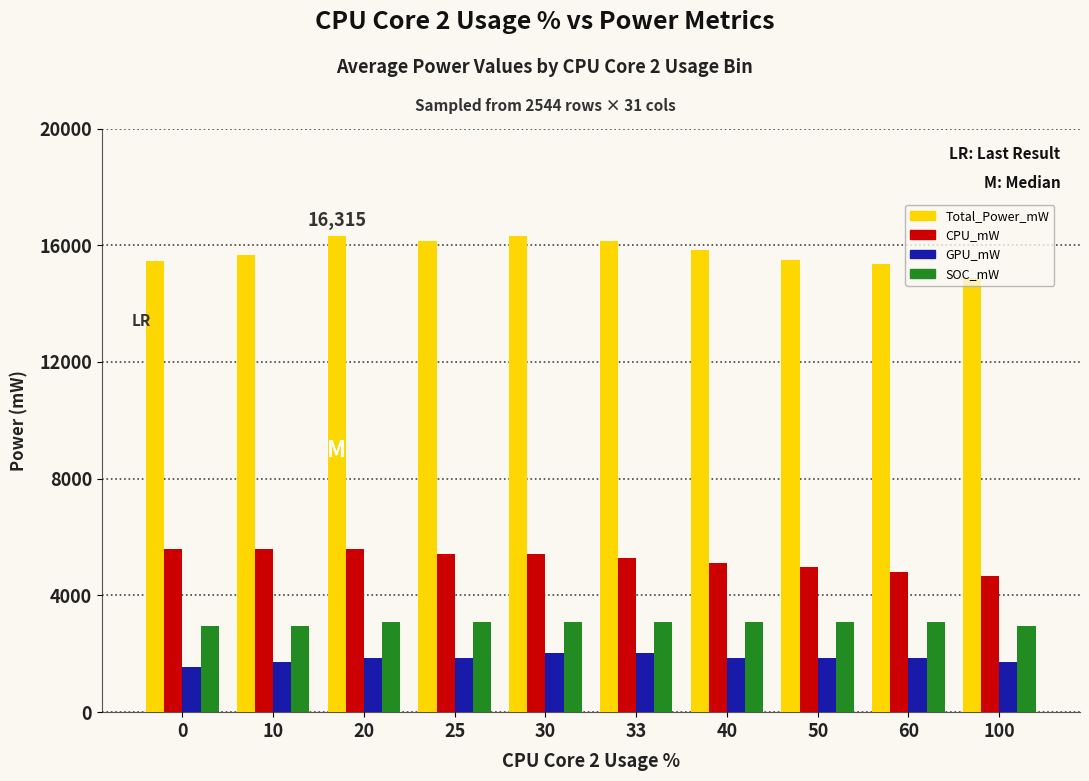

List the series in order of their peak value, lowest first.

GPU_mW, SOC_mW, CPU_mW, Total_Power_mW